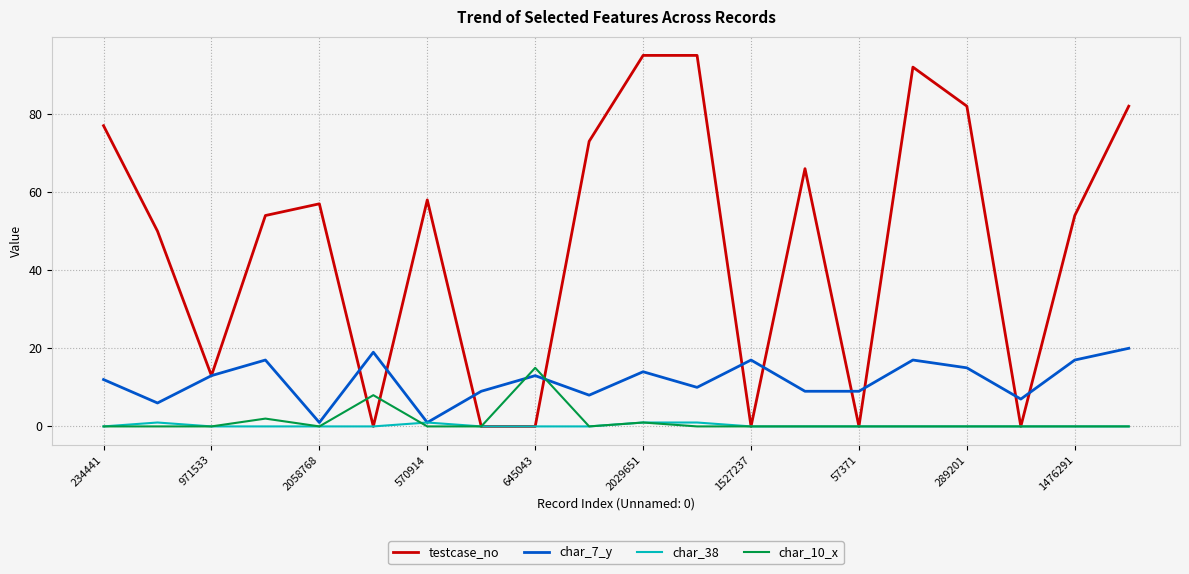

List the series in order of their peak value, highest first.

testcase_no, char_7_y, char_10_x, char_38